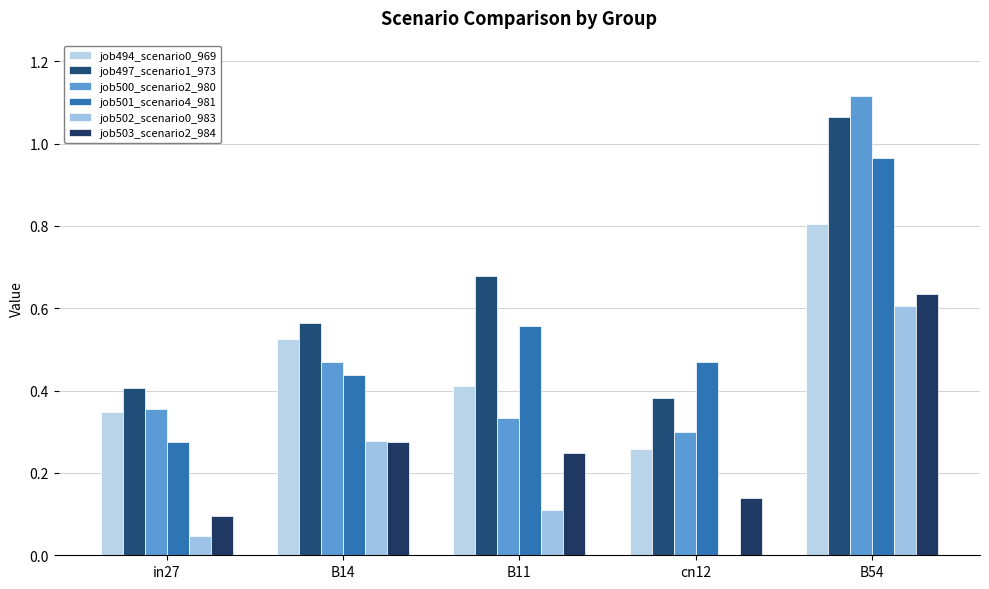

Reading right to left, transcribe all the data shown in this chart.

job494_scenario0_969: 0.8	0.3	0.4	0.5	0.3
job497_scenario1_973: 1.1	0.4	0.7	0.6	0.4
job500_scenario2_980: 1.1	0.3	0.3	0.5	0.4
job501_scenario4_981: 1.0	0.5	0.6	0.4	0.3
job502_scenario0_983: 0.6	0.0	0.1	0.3	0.0
job503_scenario2_984: 0.6	0.1	0.2	0.3	0.1